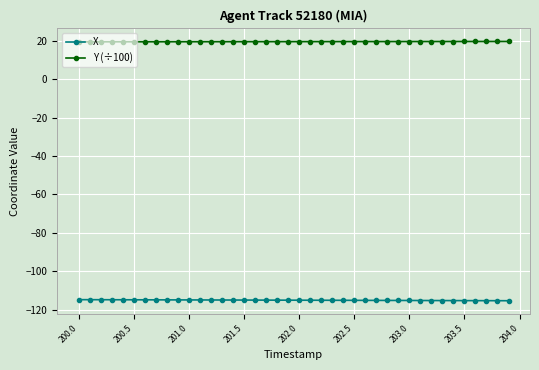

Which series has the largest total across all categories?

Y (÷100)